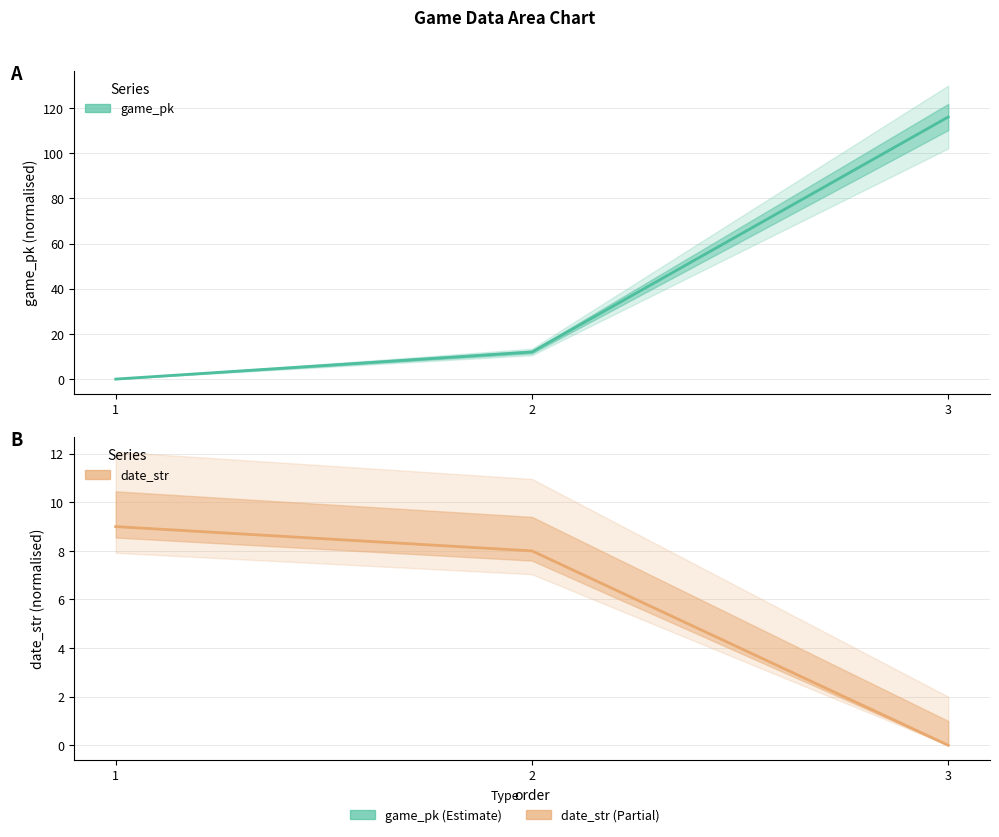

At 2, list the series in order from smallest to largest.

date_str, game_pk